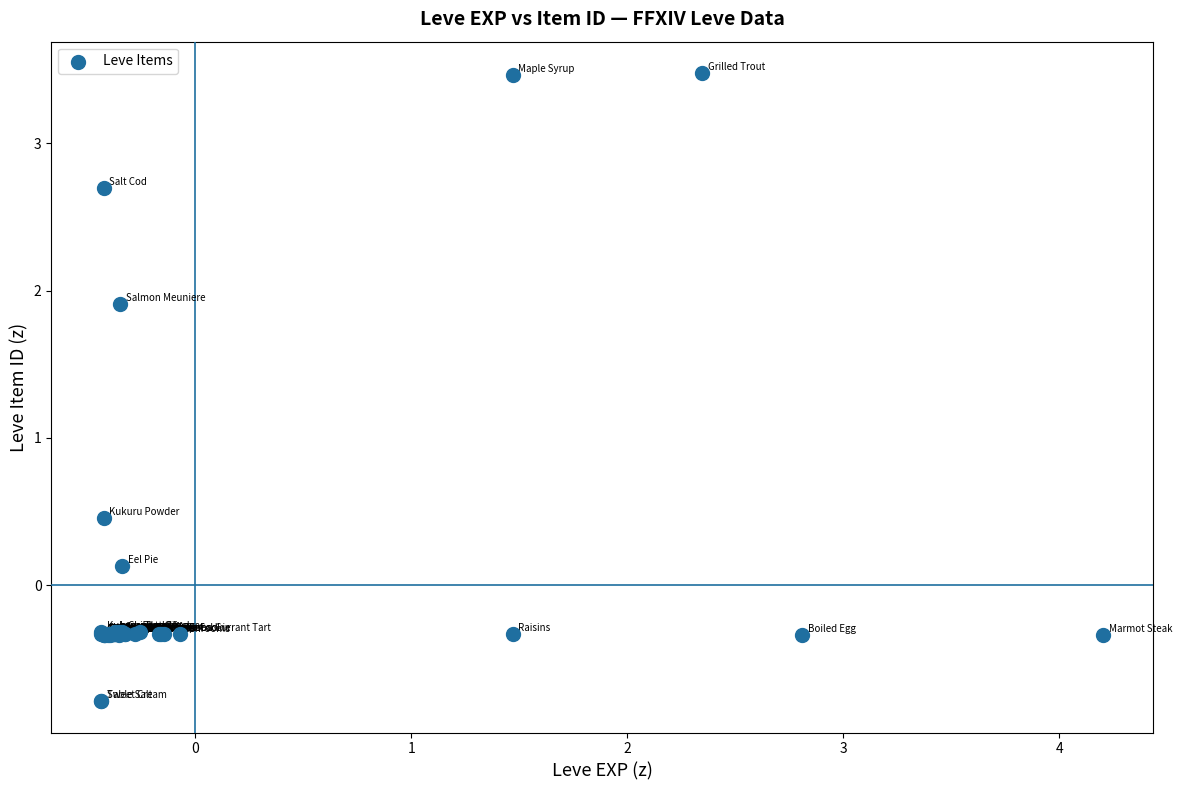

What Y value in the scatter plot is closest to 1?

0.5